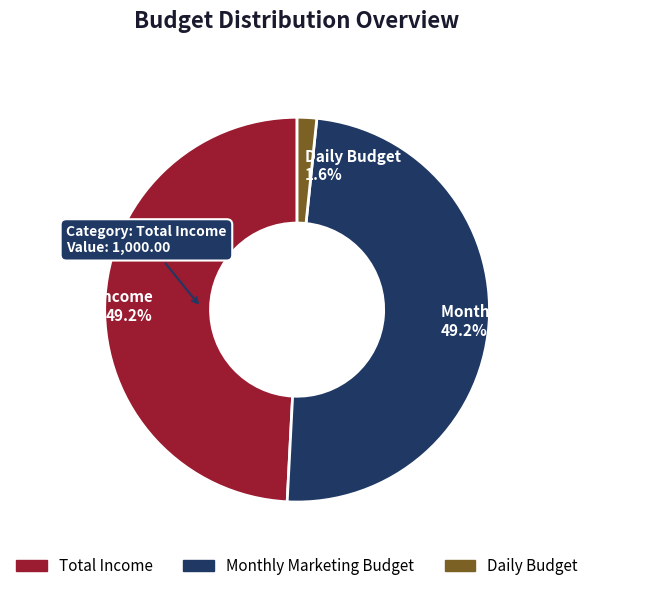

Which has a higher value, Total Income or Daily Budget?

Total Income